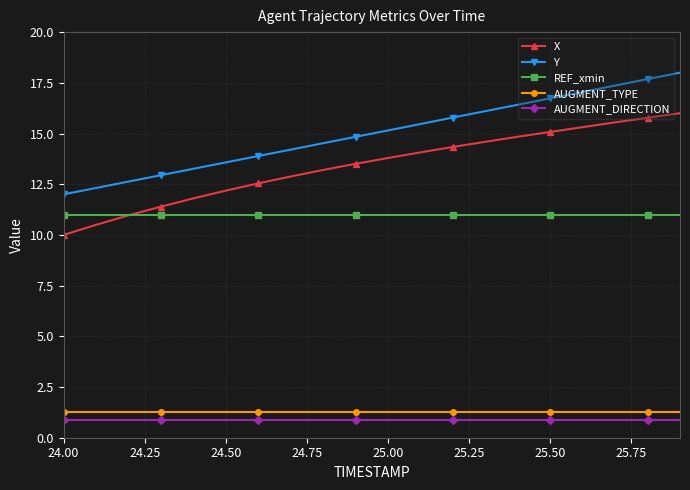

True or false: AUGMENT_TYPE and REF_xmin intersect in this chart.

False